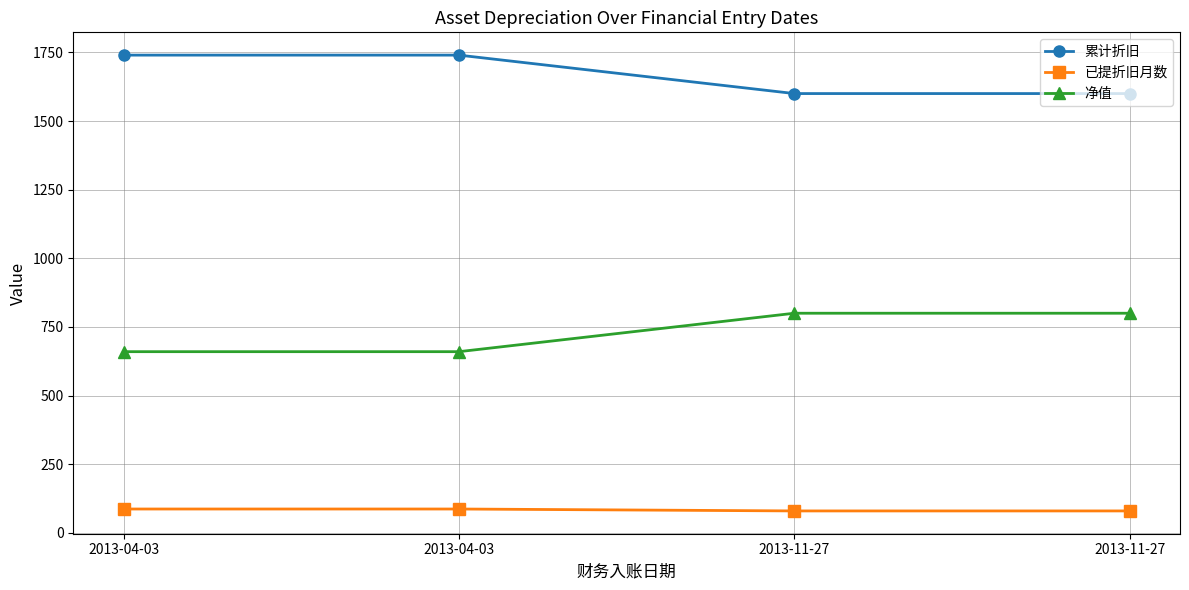

What is the greatest value displayed?

1740